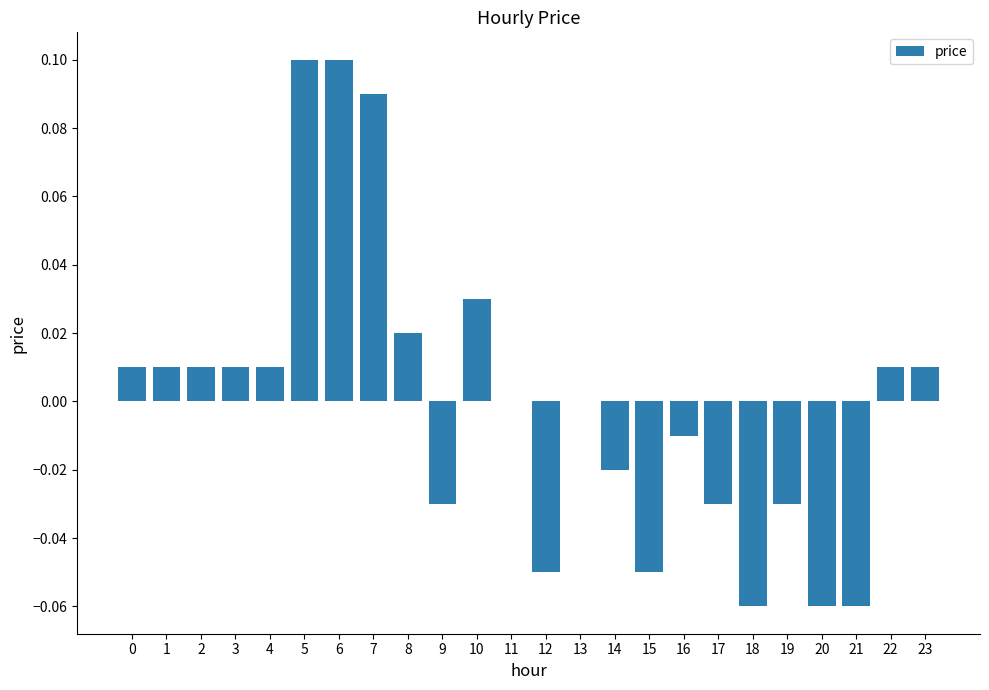

The value at 1 is 0.0. True or false?

True